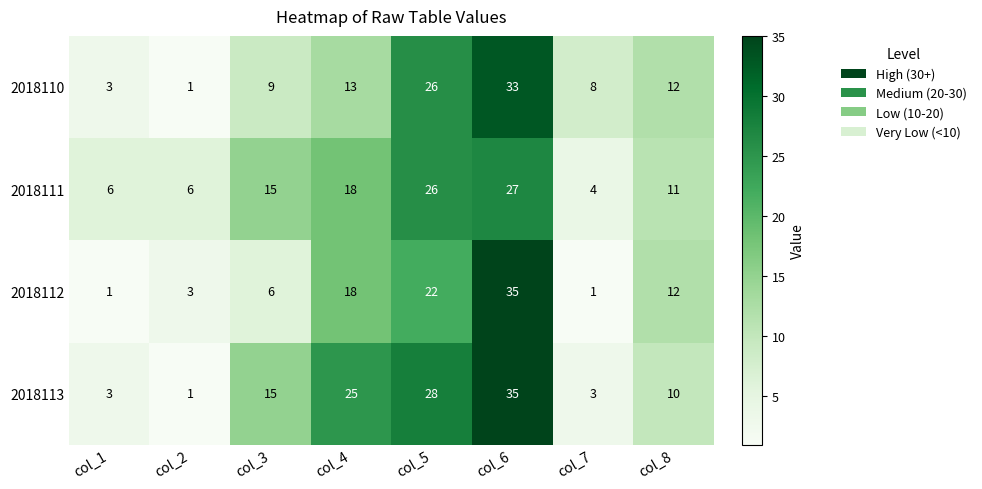

List the series in order of their overall mean, lowest first.

2018112, 2018110, 2018111, 2018113